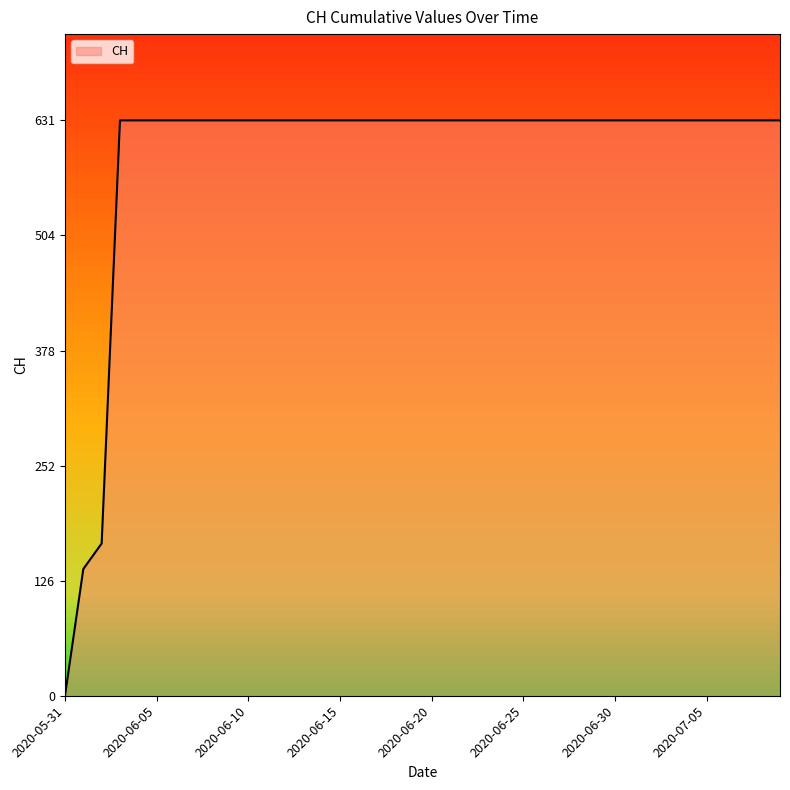

What is the difference between the maximum and minimum values?

631